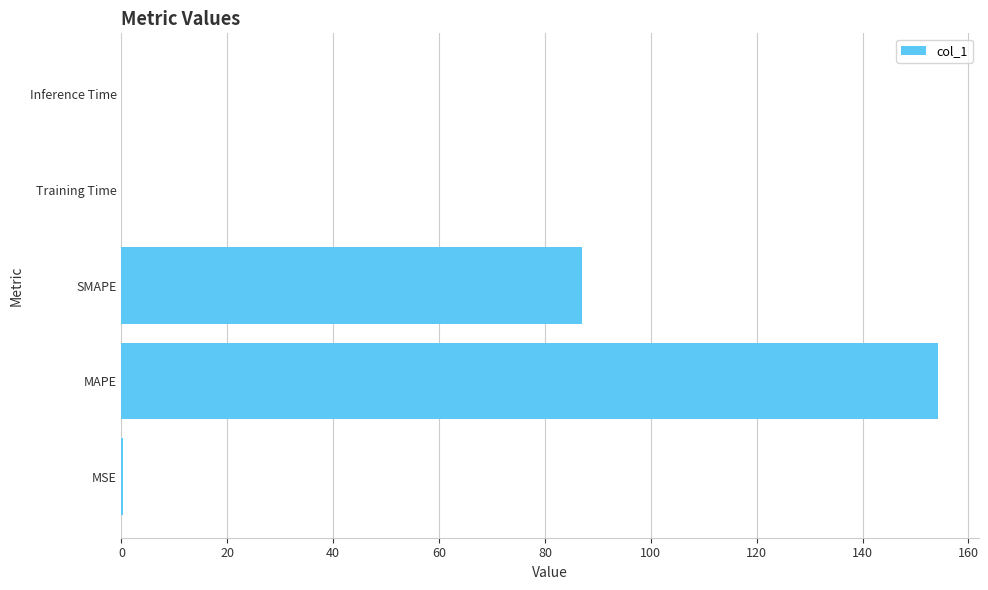

The chart shows a value of 0.0 at Inference Time. True or false?

True